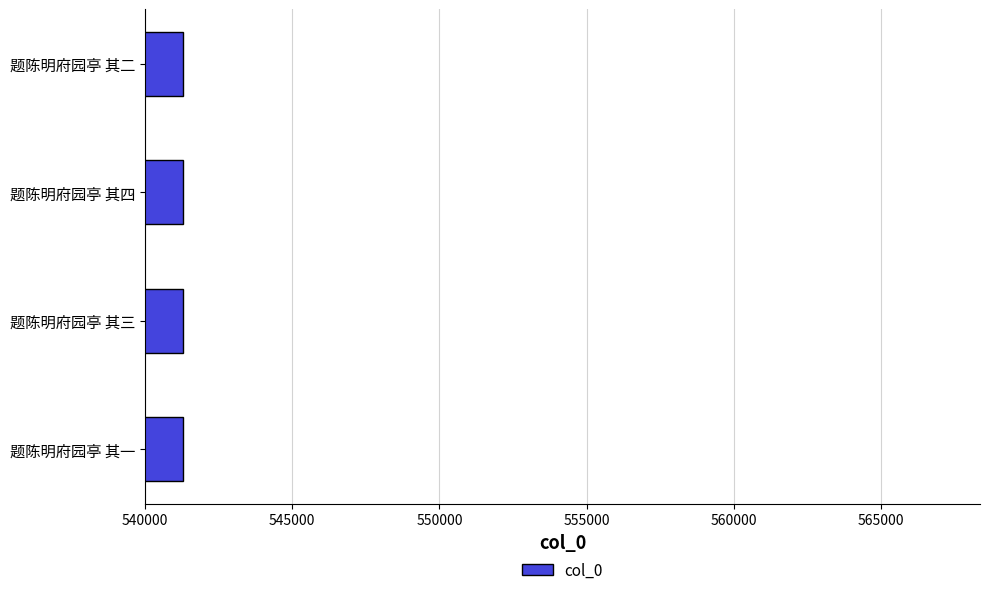

What is the sum of the values at 题陈明府园亭 其三 and 题陈明府园亭 其四?

1082591